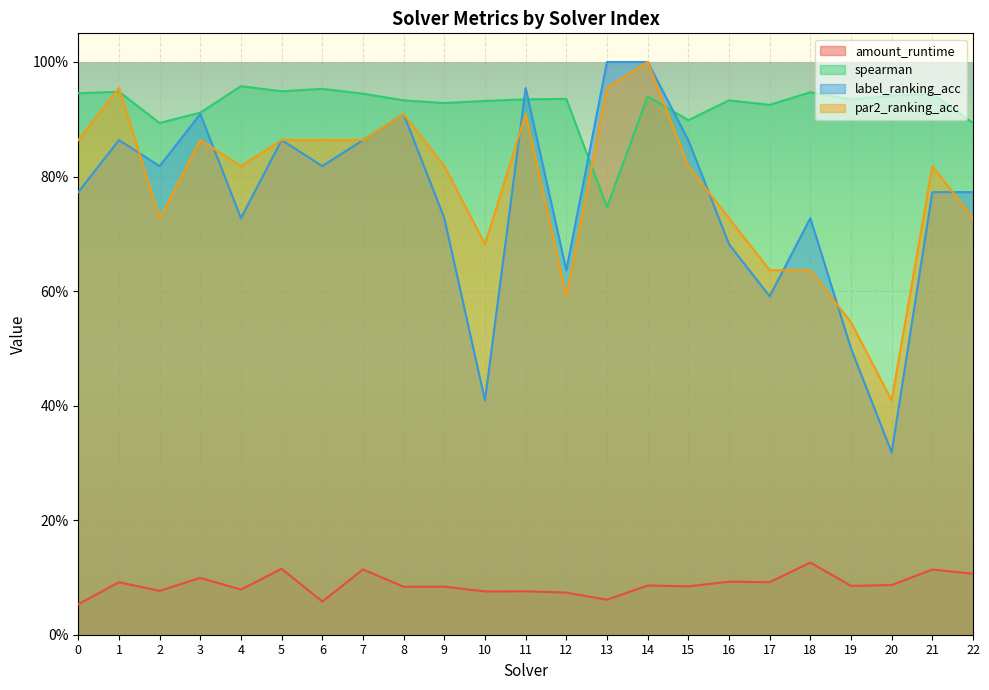

What is the total value across all series at 22?

2.5